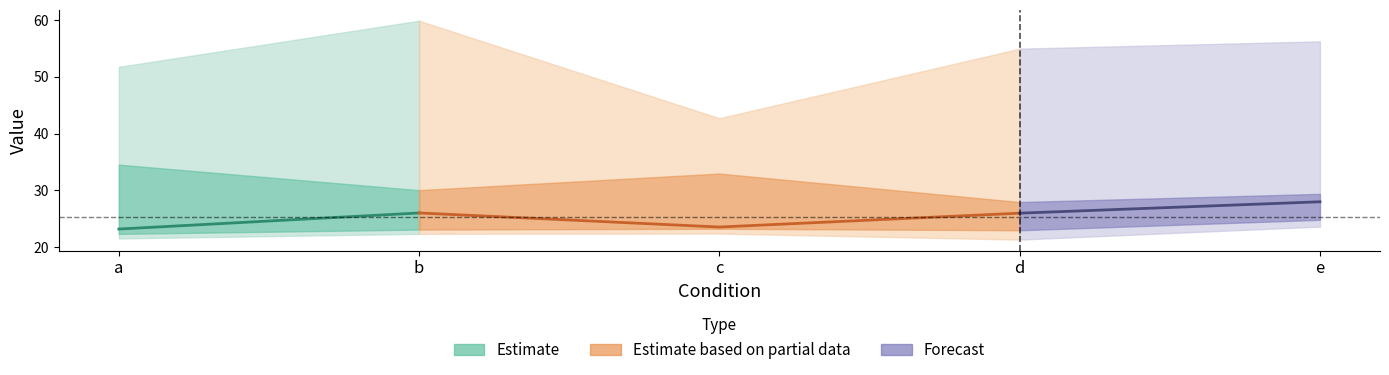

Reading left to right, list all the values displayed in this chart.

median: a=23.2	b=26.0	c=23.5	d=26.0	e=28.0
mean: a=30.0	b=31.3	c=28.6	d=29.8	e=31.6
q1: a=22.3	b=23.1	c=23.2	d=23.0	e=24.8
q3: a=34.5	b=30.0	c=32.9	d=27.9	e=29.4
min: a=21.5	b=22.3	c=22.4	d=21.3	e=23.6
max: a=51.7	b=59.9	c=42.7	d=54.9	e=56.2